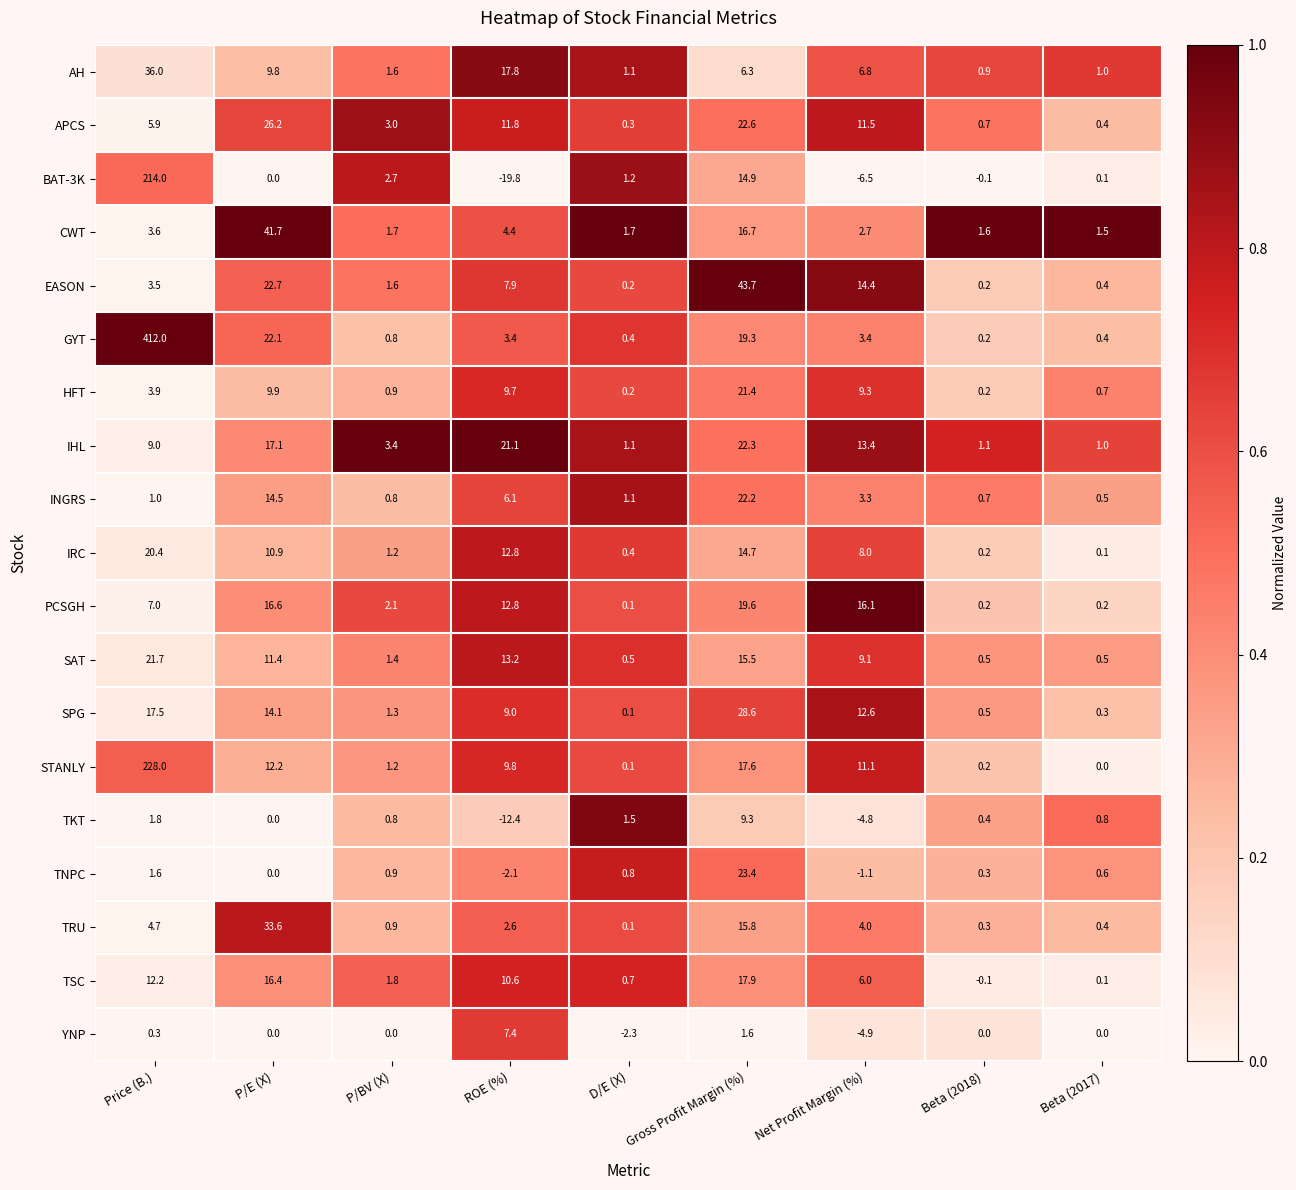

Rank the categories by BAT-3K value from lowest to highest.

ROE (%), Net Profit Margin (%), Beta (2018), P/E (X), Beta (2017), D/E (X), P/BV (X), Gross Profit Margin (%), Price (B.)